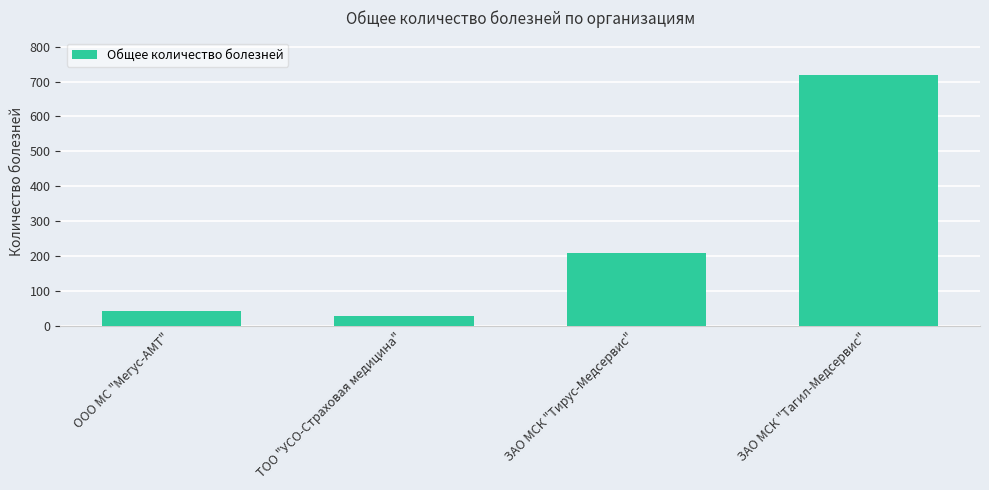

Reading left to right, extract all data points from this chart.

43	29	210	718